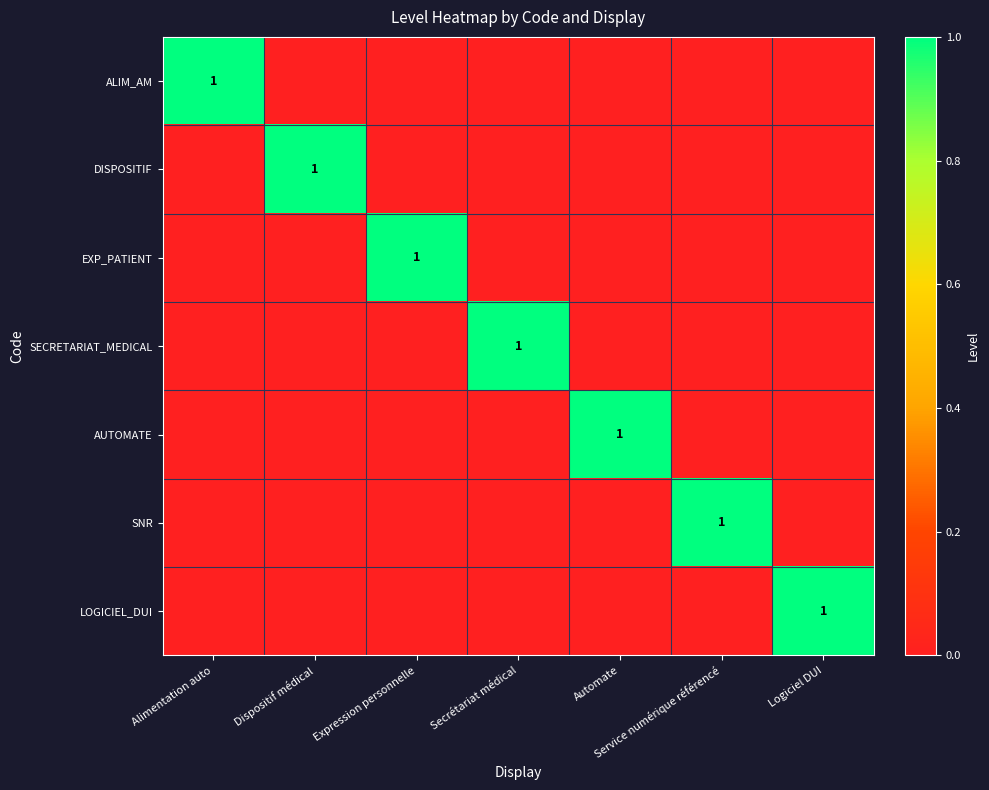

What is the sum of all AUTOMATE values?

1